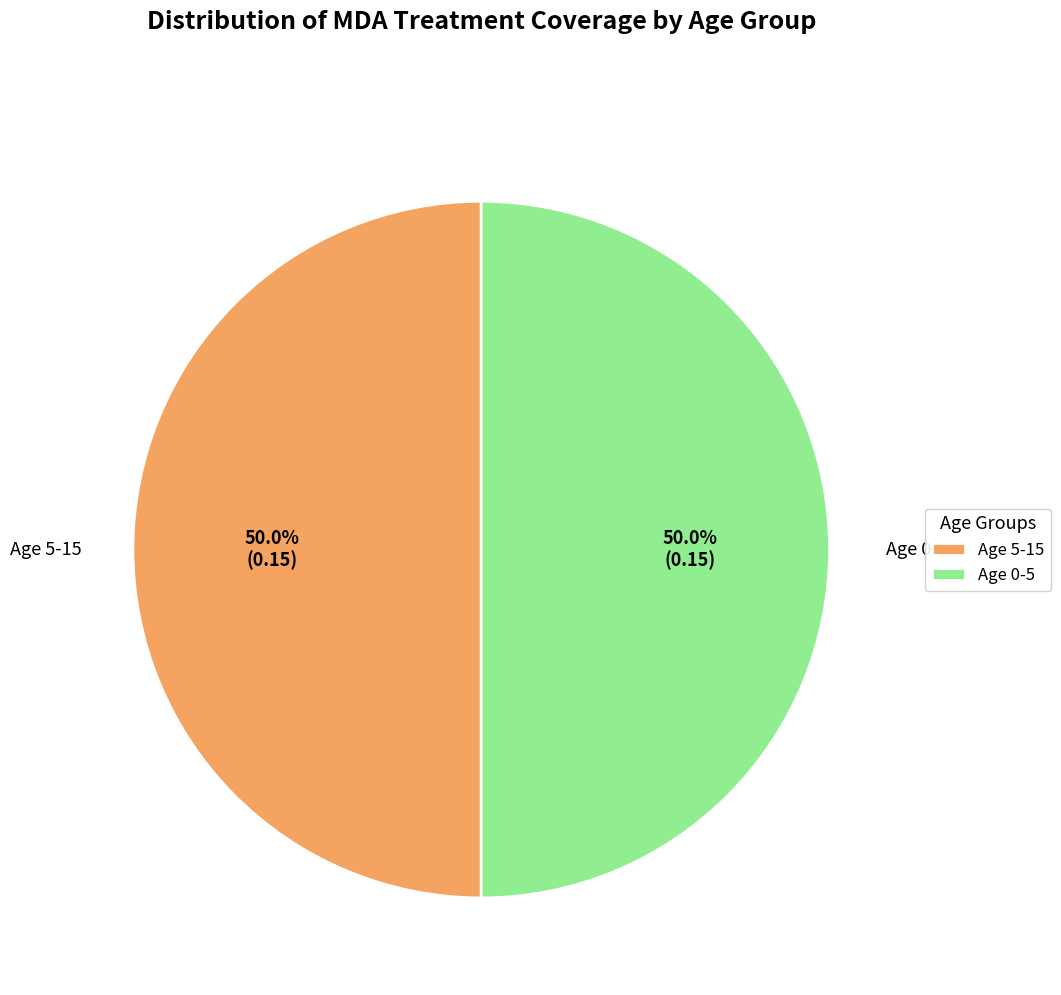

To the nearest percent, what percentage of the pie is Age 5-15?

50%